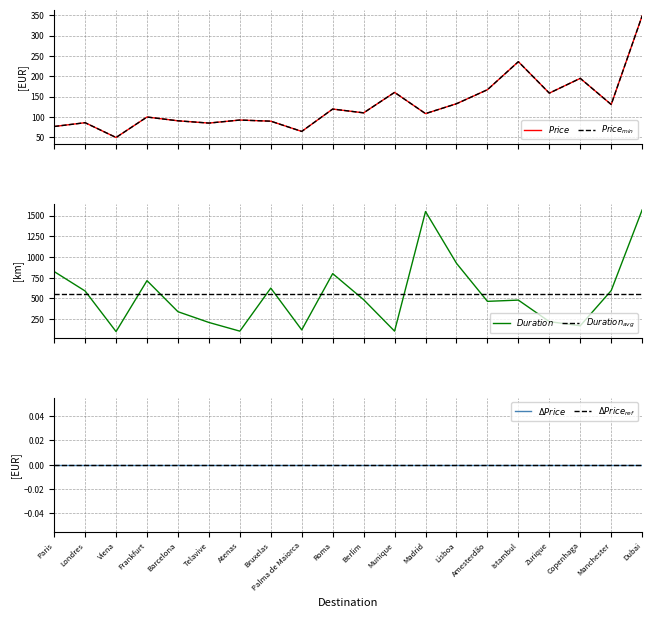

Which series has the largest total across all categories?

$Duration$